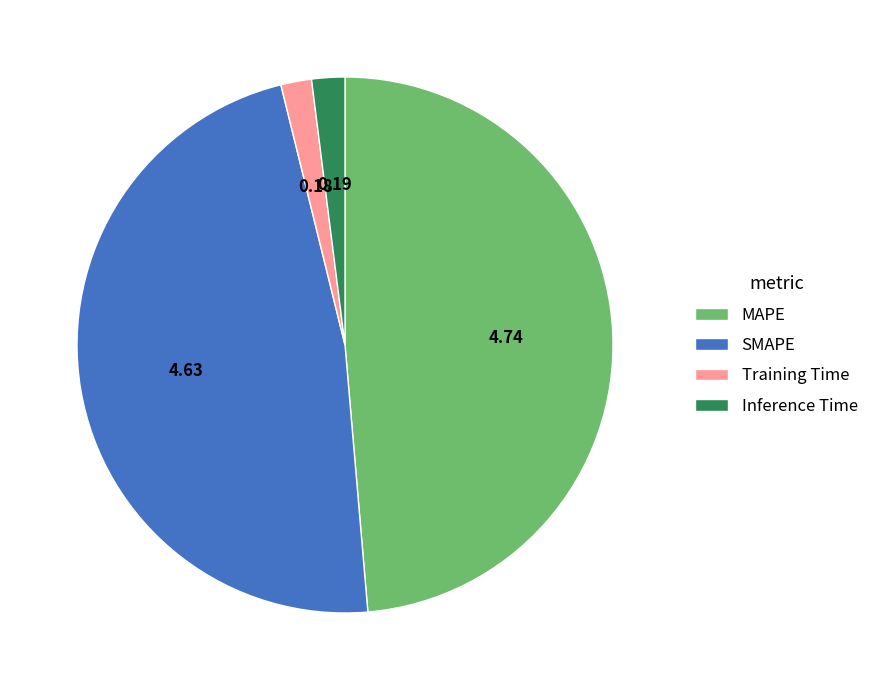

Which category has the biggest portion of the pie?

MAPE